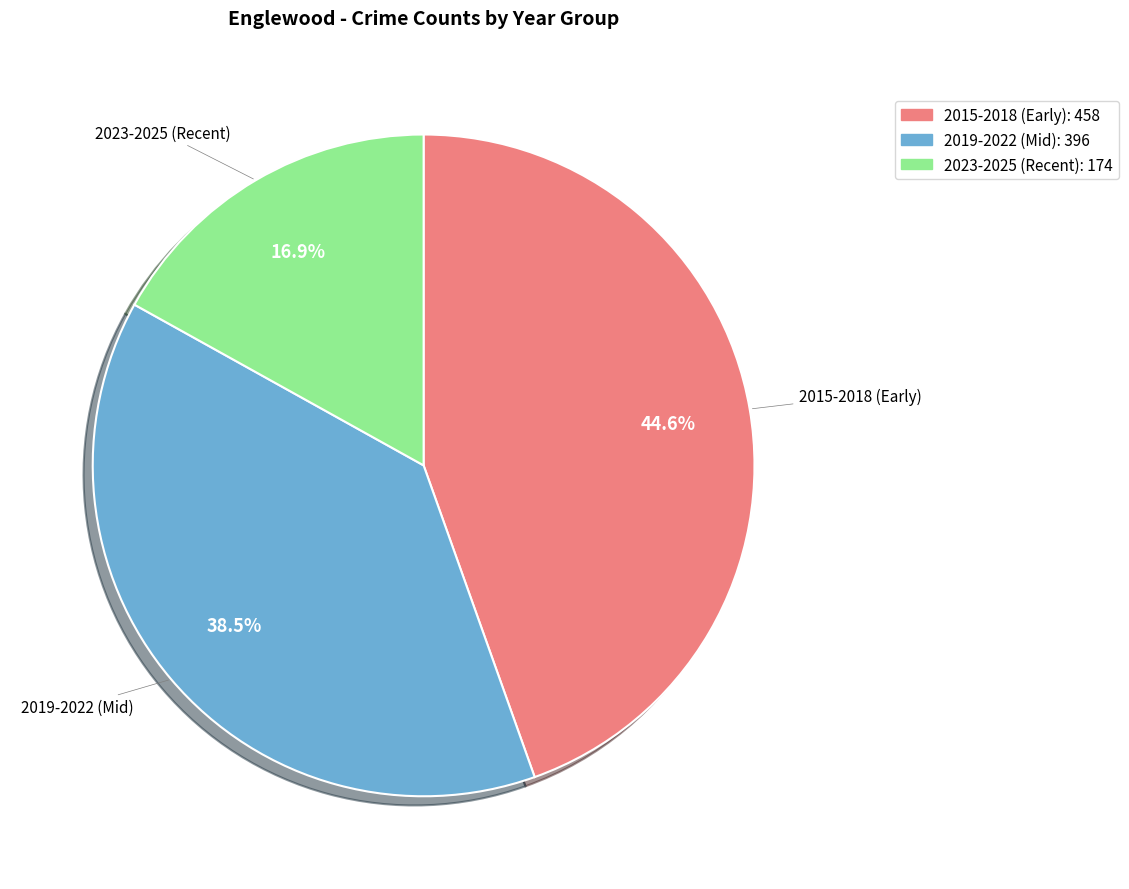

Is there a majority slice in this chart?

No